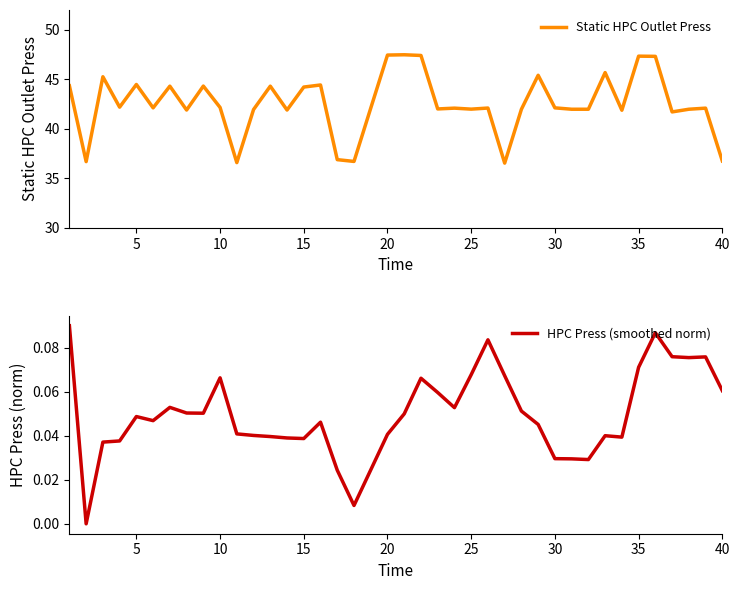

What are all the series names shown in the legend?

Static HPC Outlet Press, HPC Press (smoothed norm)